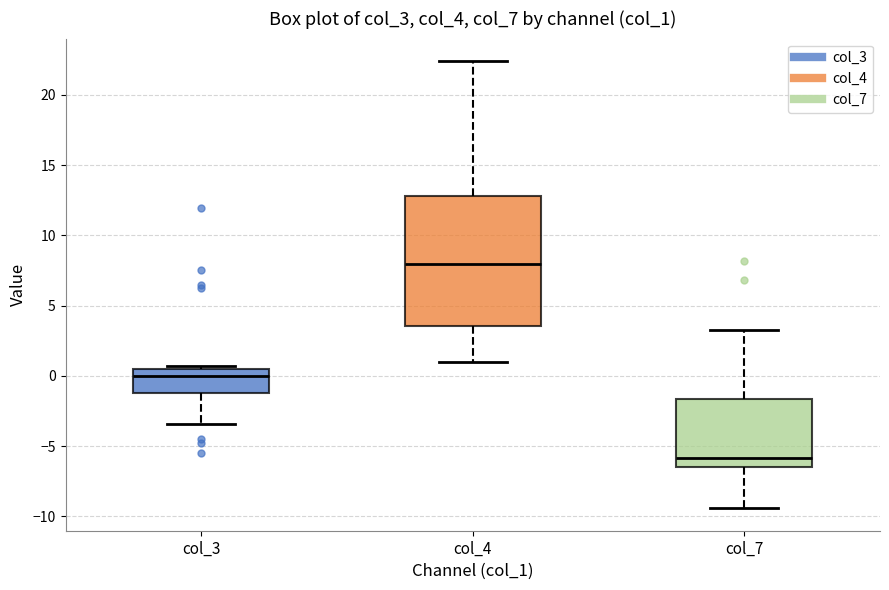

Which box's median line is the highest?

col_4